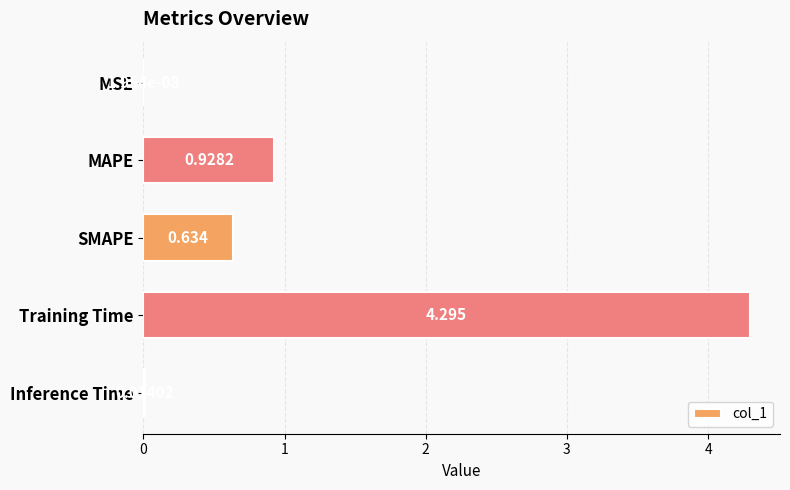

Where is the data nearest to the value 2?

MAPE